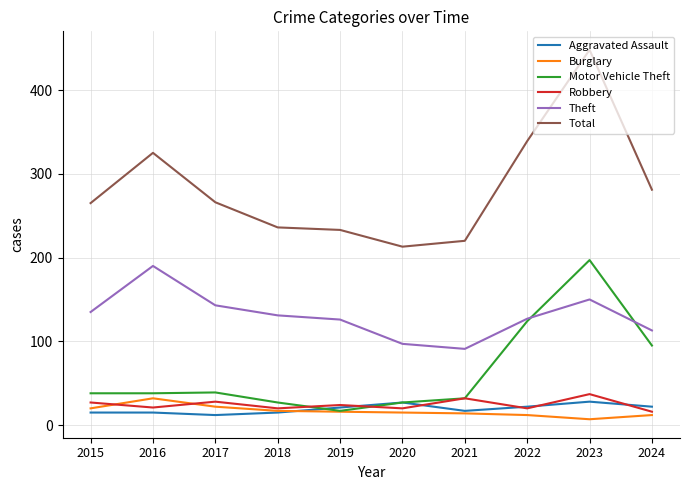

At which label does Total reach its peak?

2023